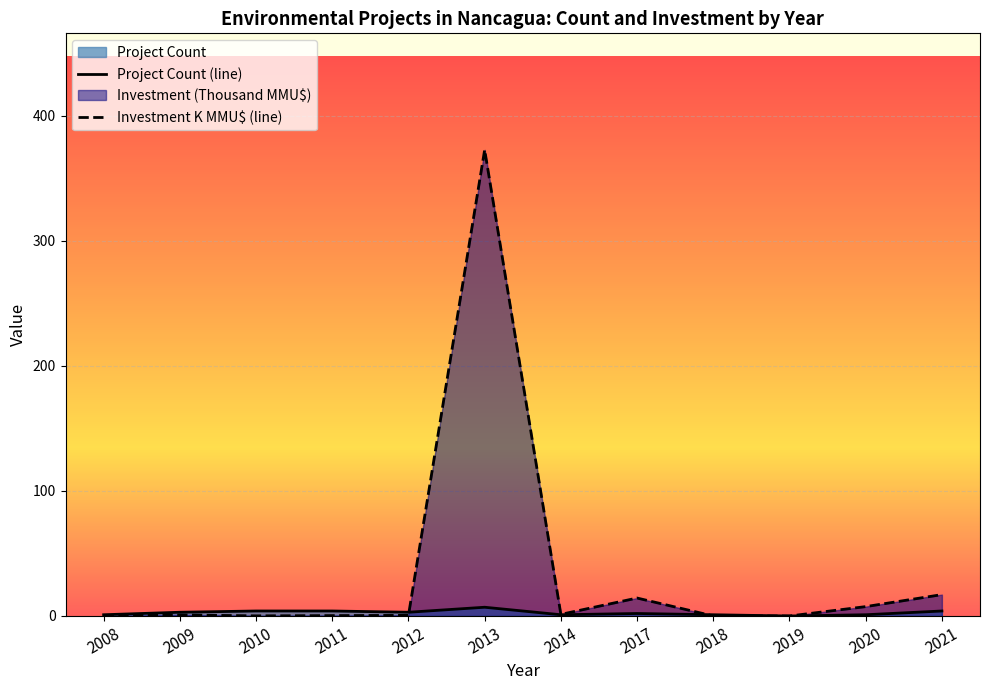

What is the difference between the Investment K MMU$ (line) values at 2014 and 2019?

1.3